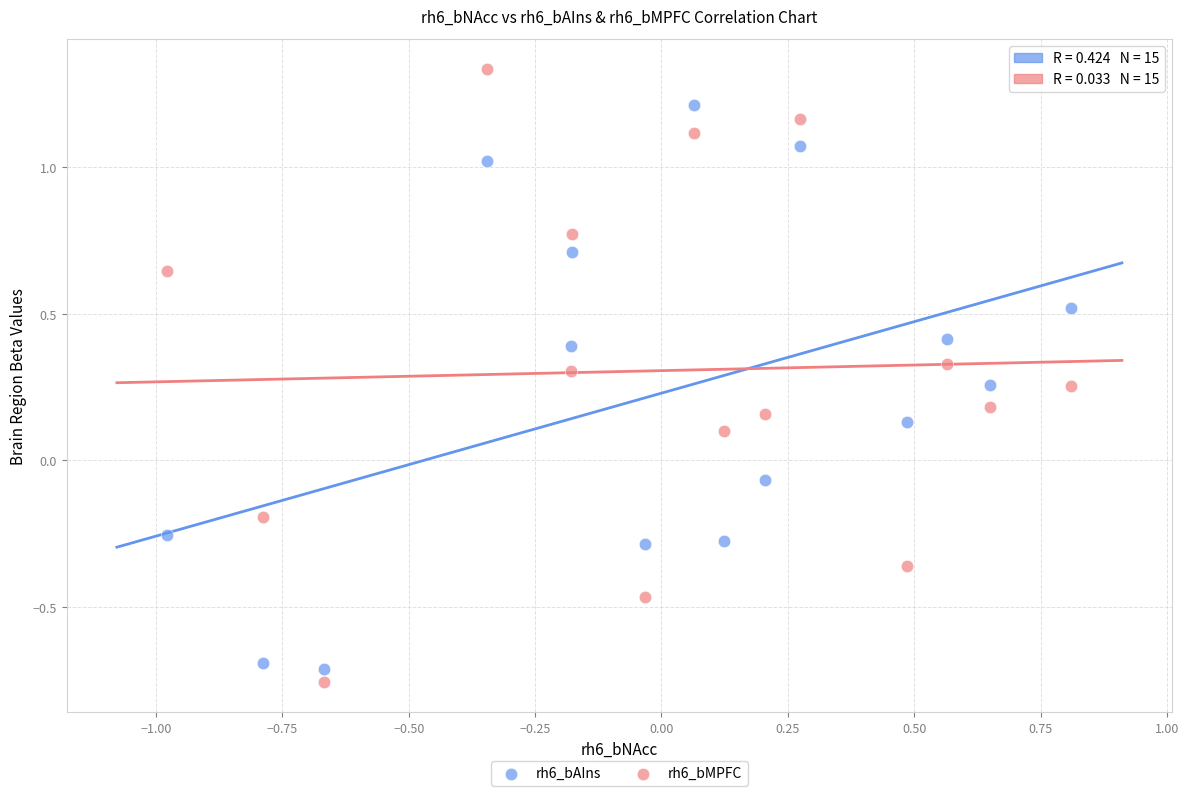

Across all data points, what is the range of Y values (max minus min)?

2.1